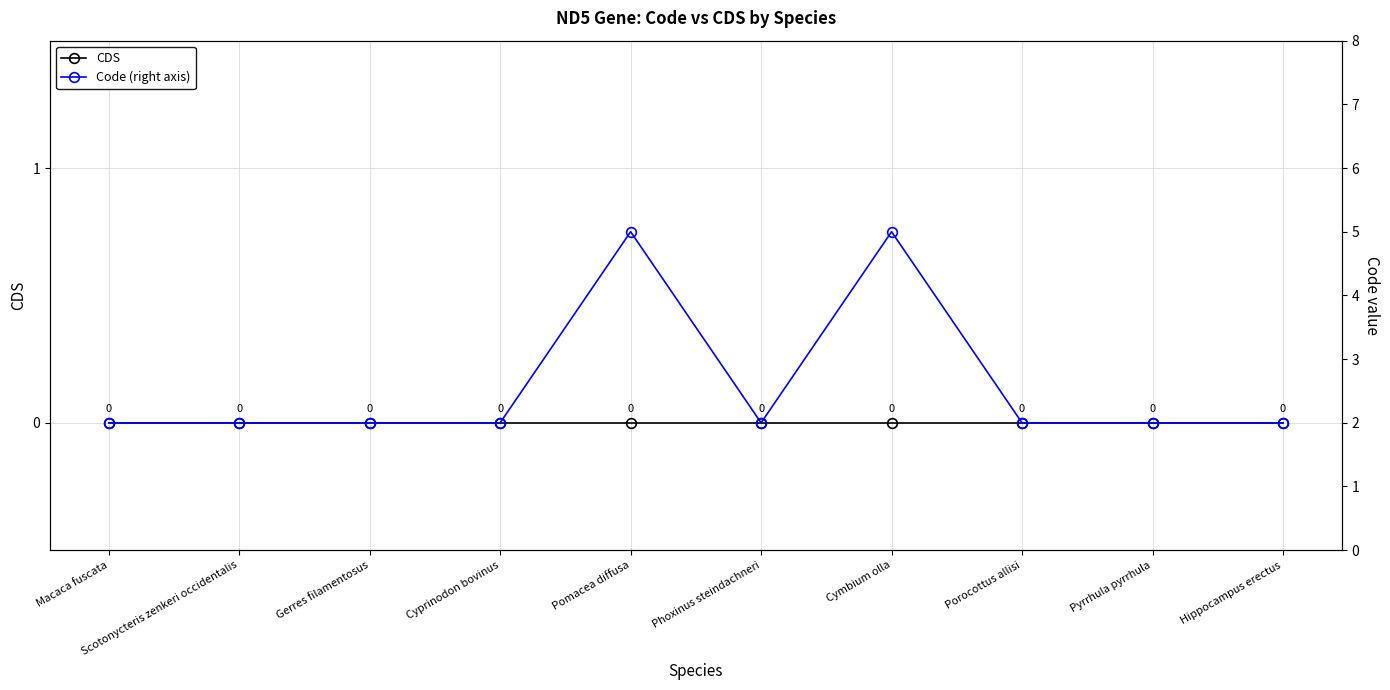

Is this an area chart (filled region under the line)?

No